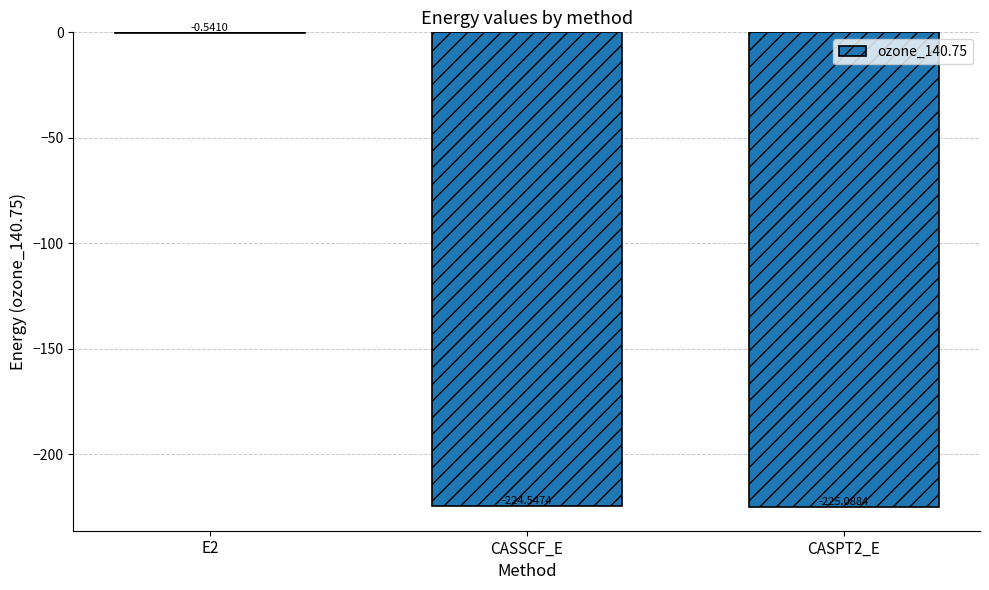

What is the sum of all values?

-450.2